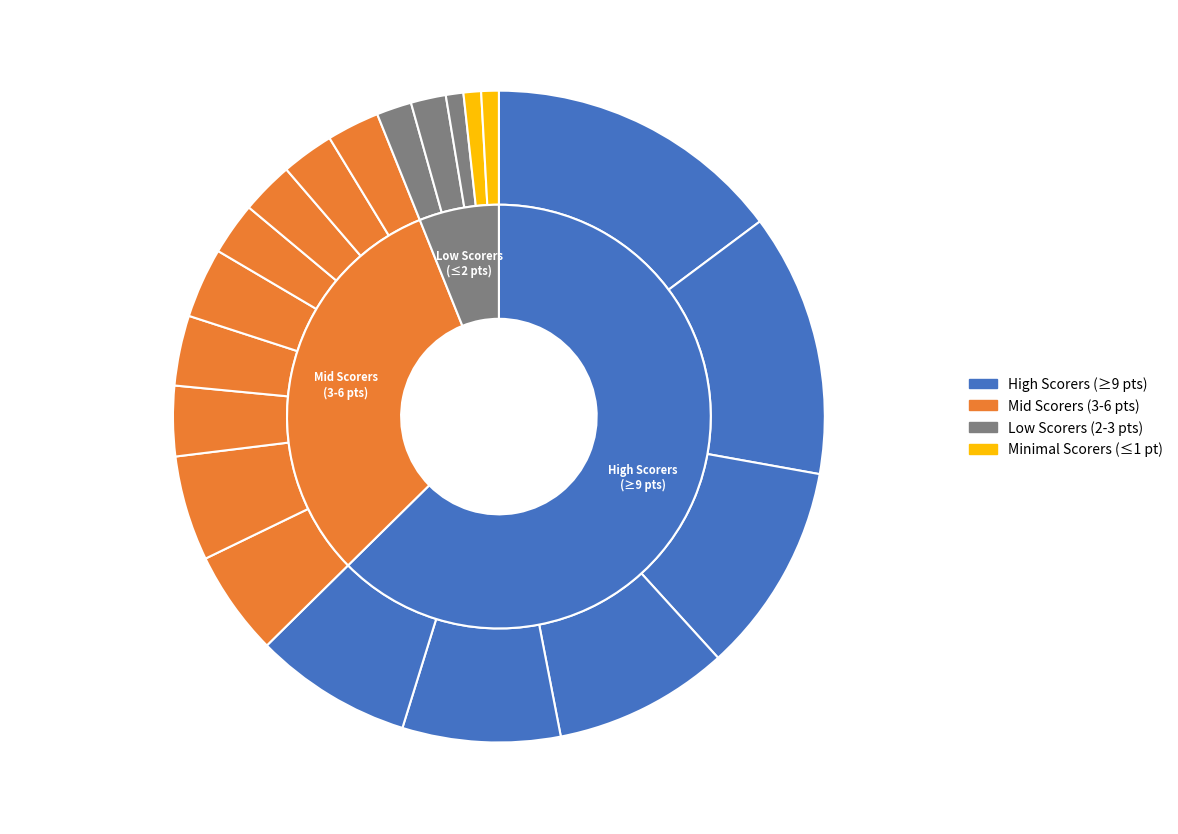

The Anonymous 6 slice represents 1% of the pie. True or false?

False